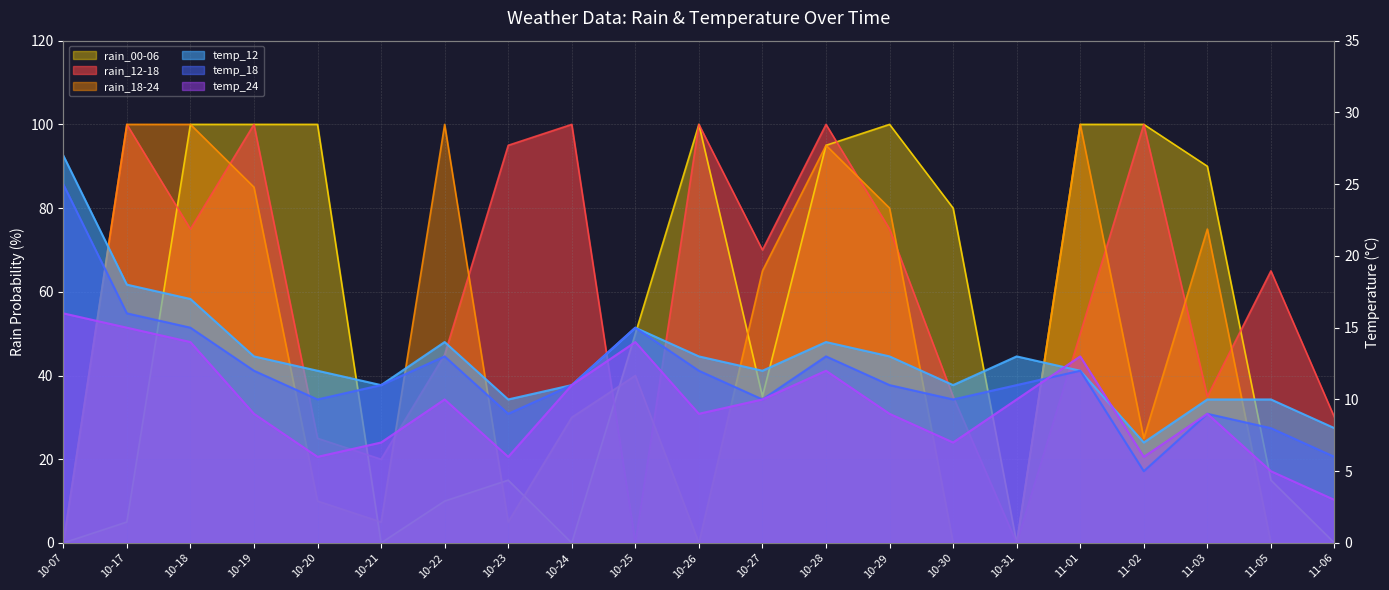

Reading left to right, what are all the values shown in this chart?

rain_12-18: 10-07=0	10-17=100	10-18=75	10-19=100	10-20=25	10-21=20	10-22=45	10-23=95	10-24=100	10-25=0	10-26=100	10-27=70	10-28=100	10-29=75	10-30=35	10-31=0	11-01=50	11-02=100	11-03=35	11-05=65	11-06=30
rain_18-24: 10-07=0	10-17=100	10-18=100	10-19=85	10-20=10	10-21=5	10-22=100	10-23=5	10-24=30	10-25=40	10-26=0	10-27=65	10-28=95	10-29=80	10-30=0	10-31=0	11-01=100	11-02=25	11-03=75	11-05=0	11-06=0
rain_00-06: 10-07=0	10-17=5	10-18=100	10-19=100	10-20=100	10-21=0	10-22=10	10-23=15	10-24=0	10-25=50	10-26=100	10-27=35	10-28=95	10-29=100	10-30=80	10-31=0	11-01=100	11-02=100	11-03=90	11-05=15	11-06=0
temp_12: 10-07=27	10-17=18	10-18=17	10-19=13	10-20=12	10-21=11	10-22=14	10-23=10	10-24=11	10-25=15	10-26=13	10-27=12	10-28=14	10-29=13	10-30=11	10-31=13	11-01=12	11-02=7	11-03=10	11-05=10	11-06=8
temp_18: 10-07=25	10-17=16	10-18=15	10-19=12	10-20=10	10-21=11	10-22=13	10-23=9	10-24=11	10-25=15	10-26=12	10-27=10	10-28=13	10-29=11	10-30=10	10-31=11	11-01=12	11-02=5	11-03=9	11-05=8	11-06=6
temp_24: 10-07=16	10-17=15	10-18=14	10-19=9	10-20=6	10-21=7	10-22=10	10-23=6	10-24=11	10-25=14	10-26=9	10-27=10	10-28=12	10-29=9	10-30=7	10-31=10	11-01=13	11-02=6	11-03=9	11-05=5	11-06=3